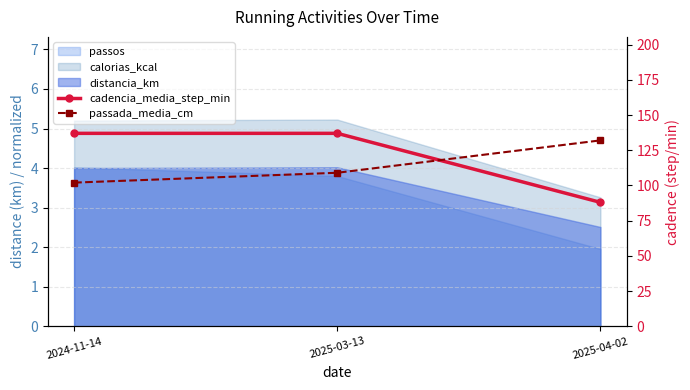

Rank the categories by passada_media_cm value from highest to lowest.

2025-04-02, 2025-03-13, 2024-11-14